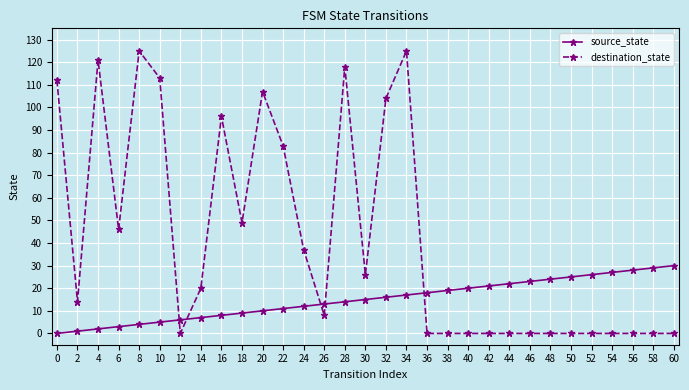

At which category does destination_state reach its first local peak?

4